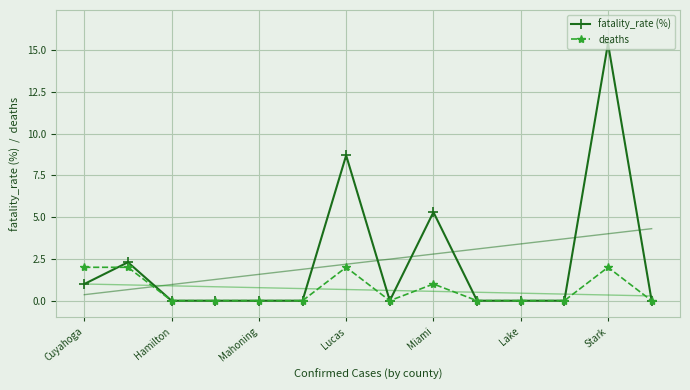

True or false: fatality_rate (%) has more than 1 interior local peaks.

True